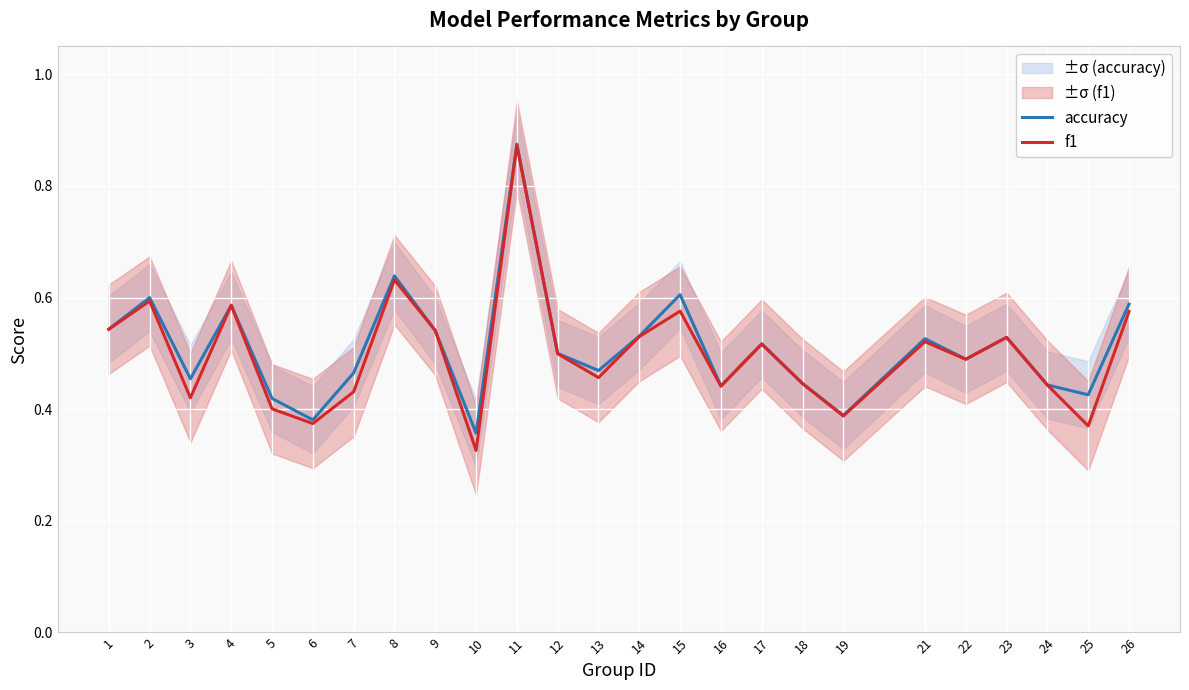

What is the total value across all series at 2?

1.2